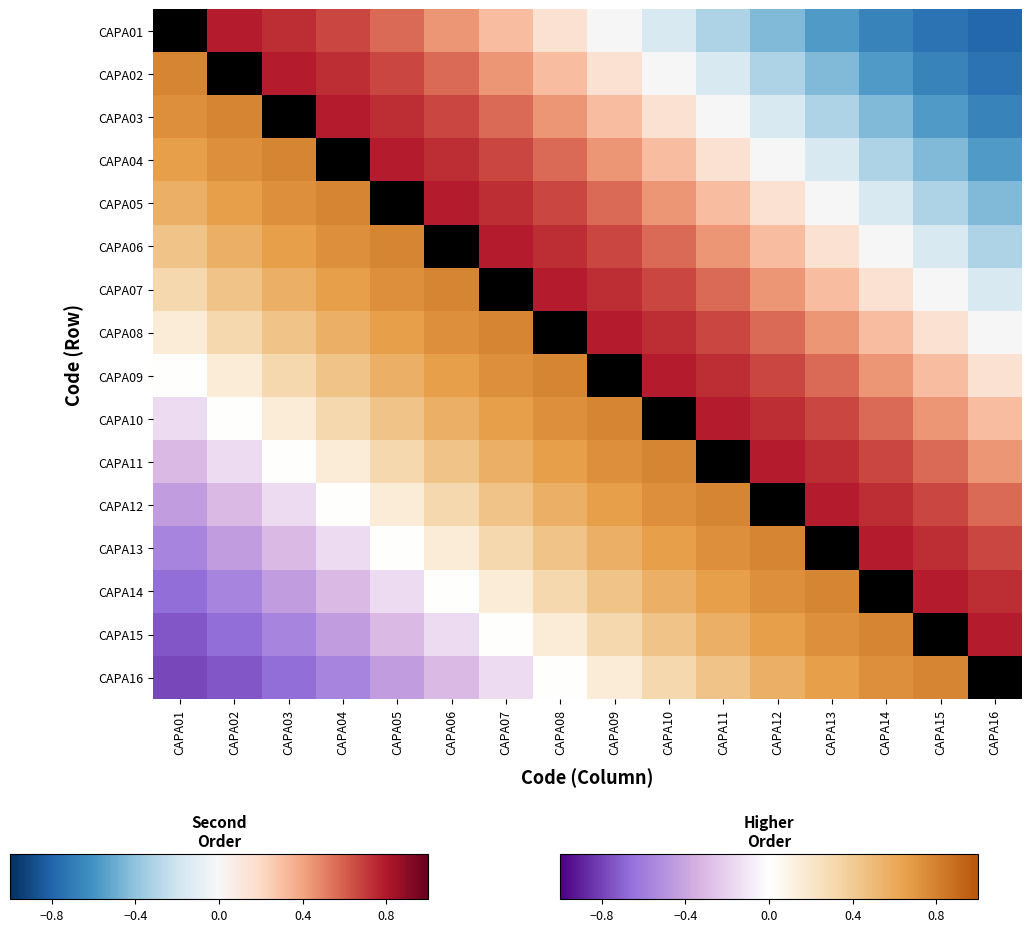

What is the spread (max minus min) of values at CAPA01?

1.8